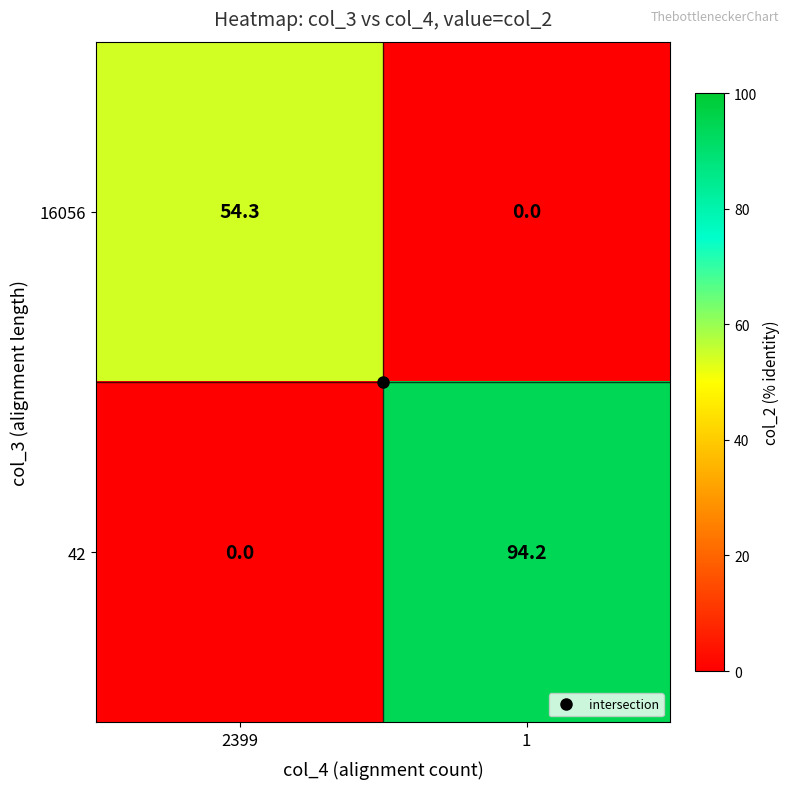

What is the greatest value displayed?

94.2